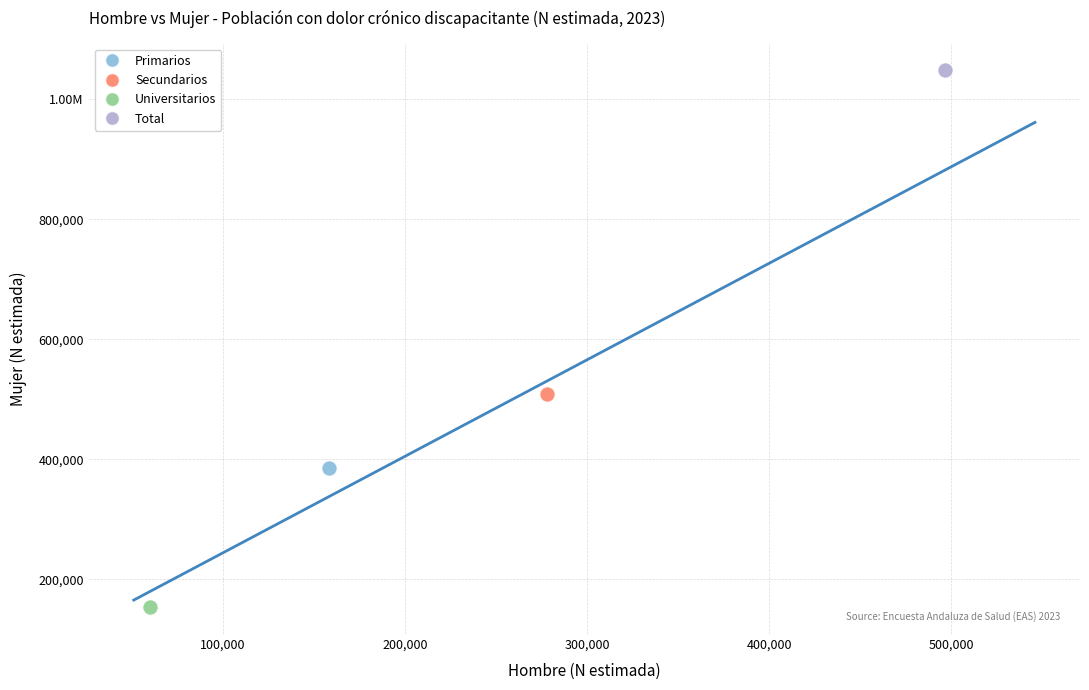

What are all the series names shown in the legend?

Primarios, Secundarios, Universitarios, Total